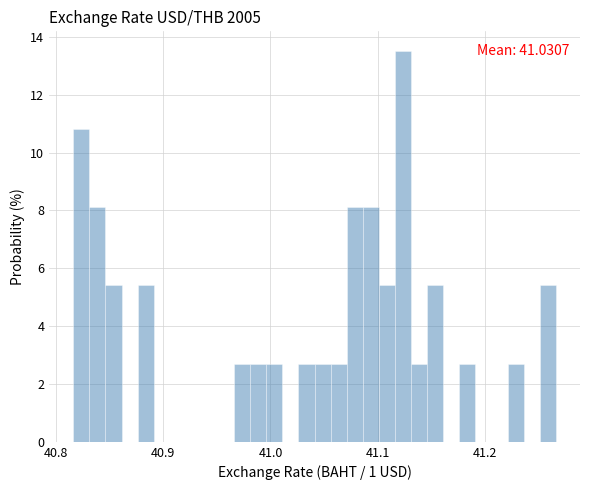

Around what value on the x-axis is the tallest bar? Give the approximate position of its centre, as read against the axis.

41.12